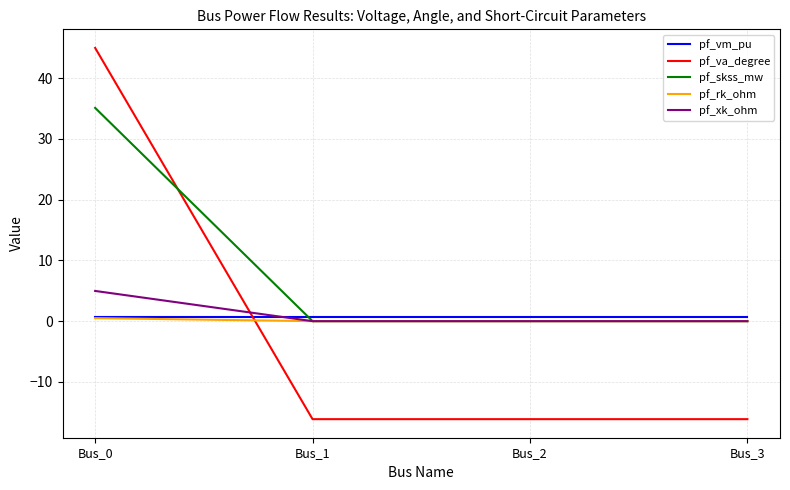

The pf_skss_mw series shows 0.0 at Bus_3. True or false?

True